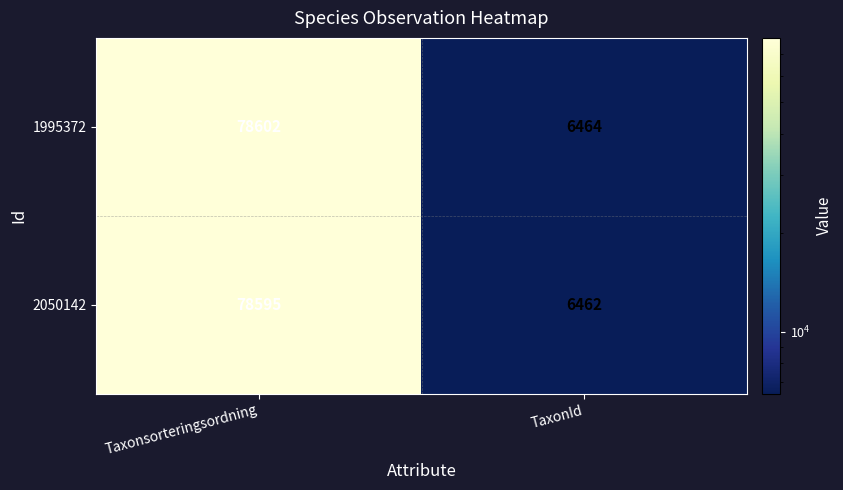

What is the total value across all series at TaxonId?

12926